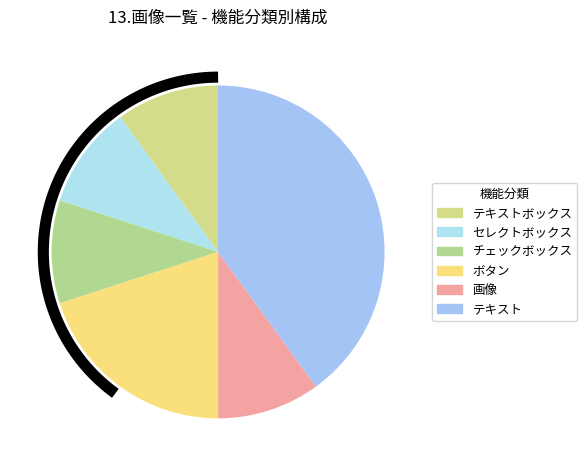

Is there a majority slice in this chart?

No